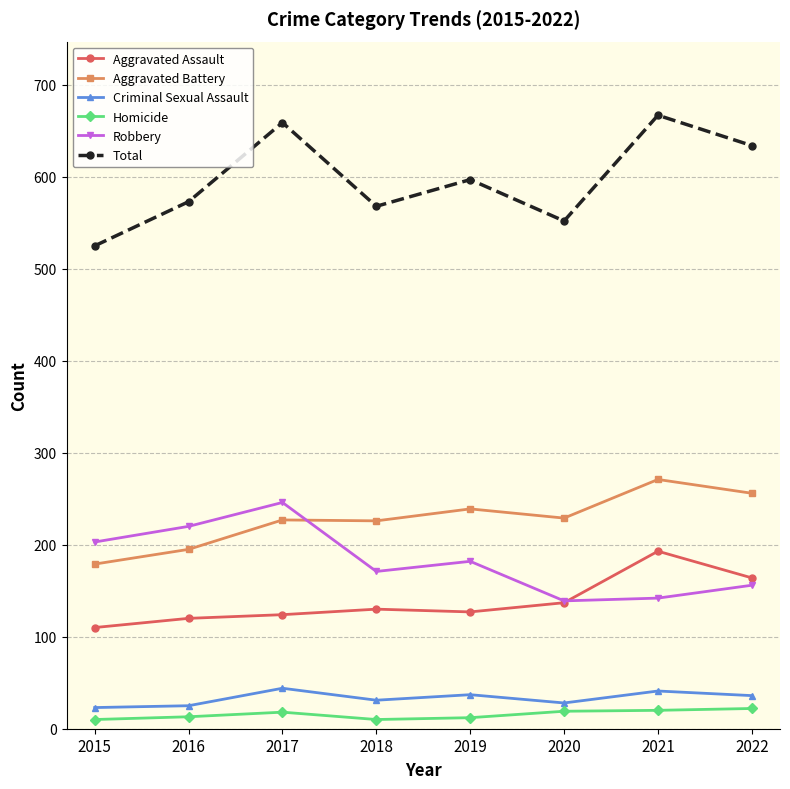

True or false: Total and Aggravated Battery cross at least once.

False